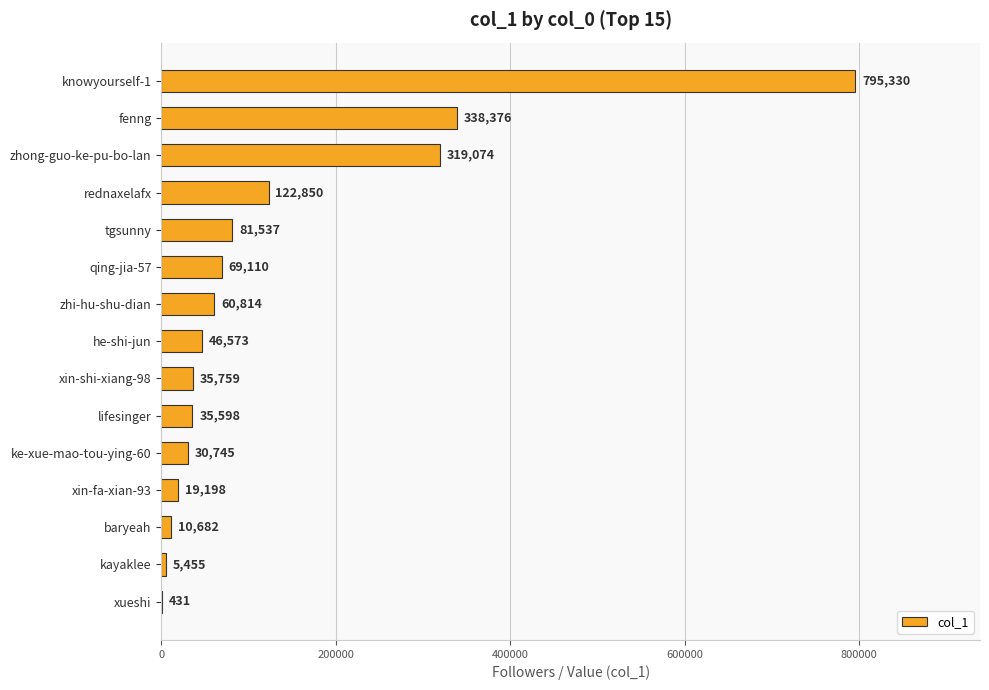

What is the maximum value shown in the chart?

795330